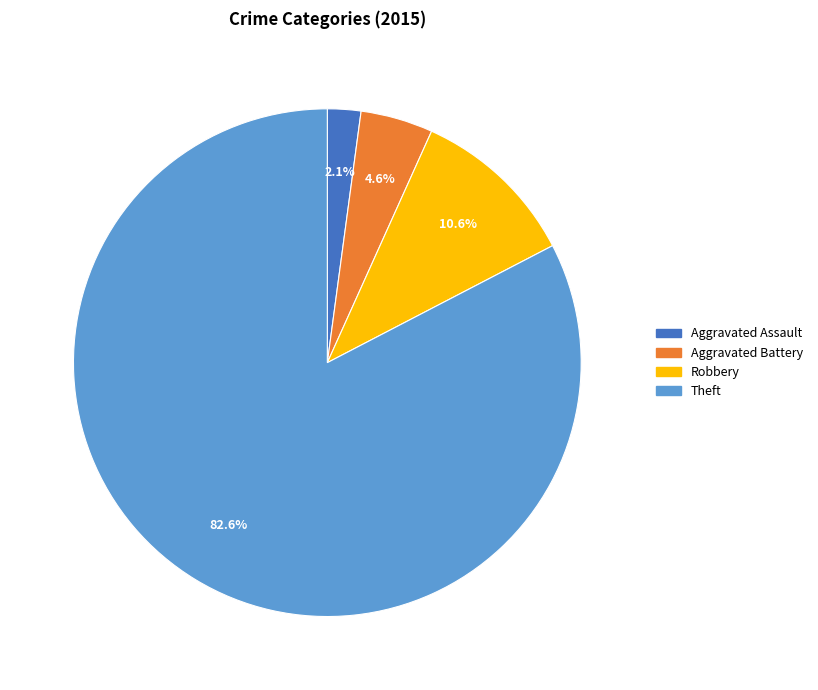

How many slices are in this pie chart?

4